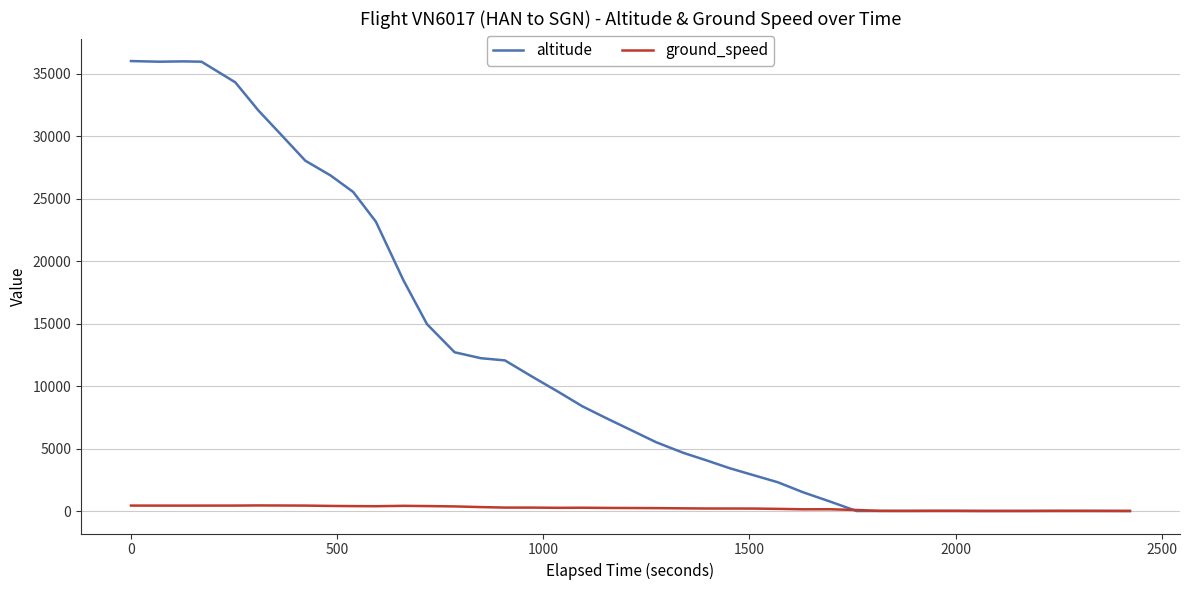

Which series has the largest range (max minus min)?

altitude